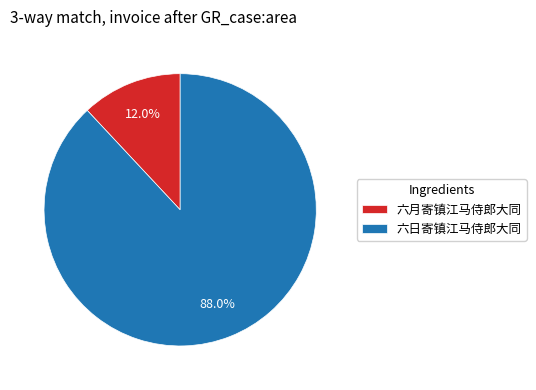

What is the smallest slice in the pie chart?

六月寄镇江马侍郎大同